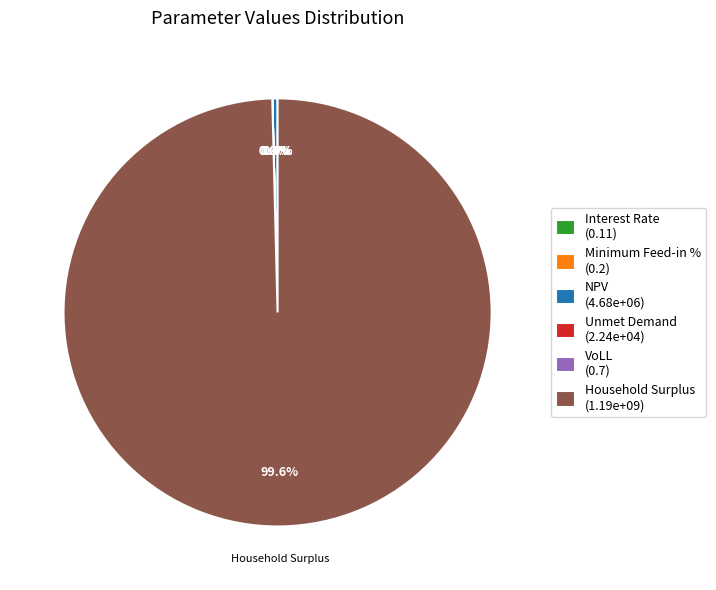

To the nearest percent, what is the difference between the largest and smallest slice percentages?

100%